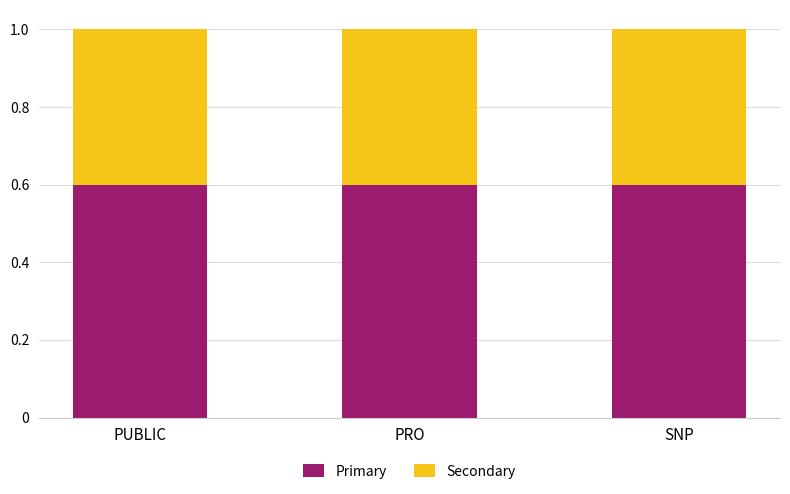

What is the highest value of the Primary series?

0.6